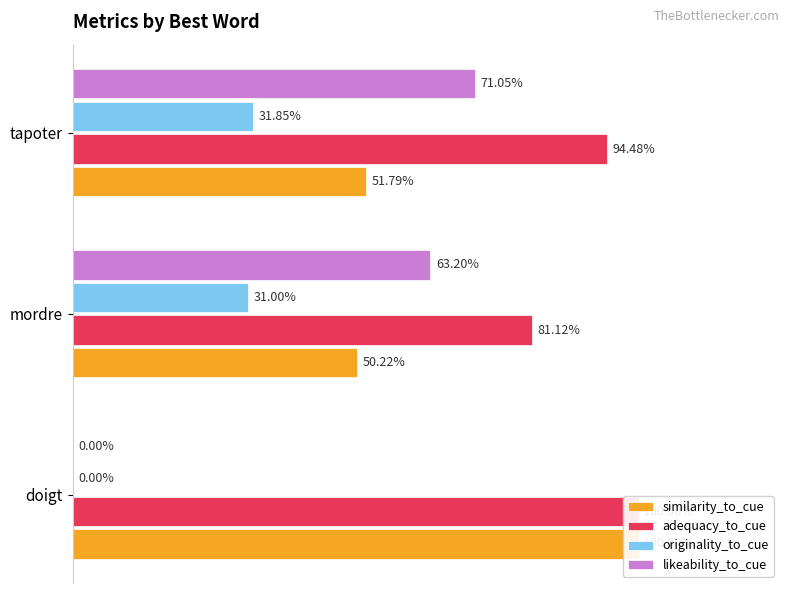

Which series has the largest total across all categories?

adequacy_to_cue